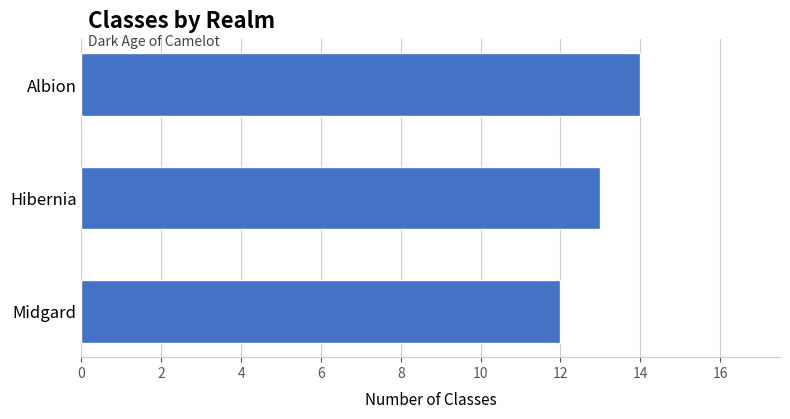

How many values are below 13?

1